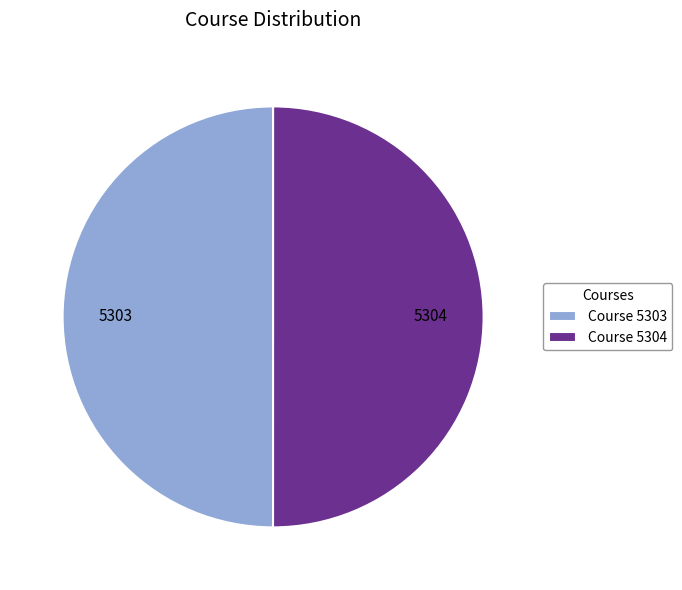

Do Course 5303 and Course 5304 together represent more than half of the pie?

Yes